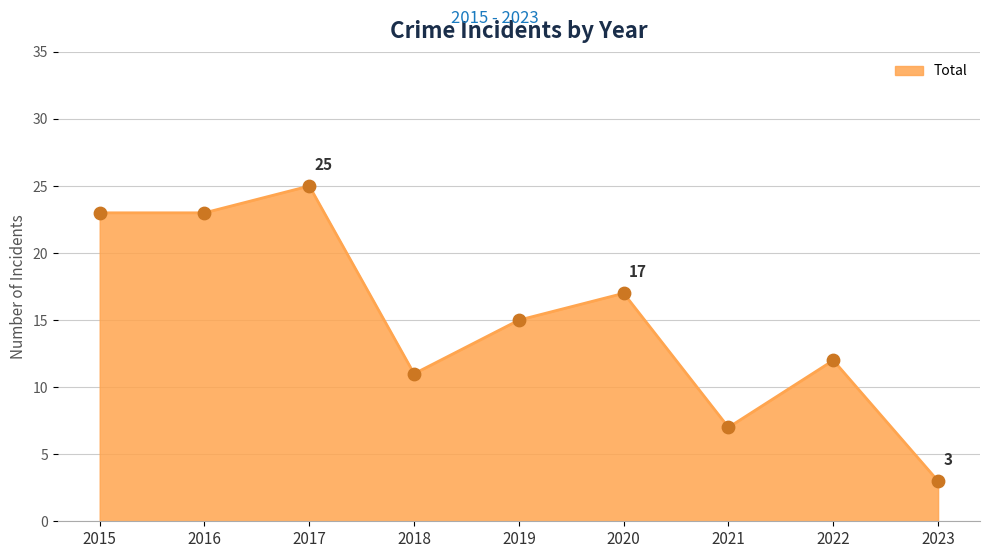

What is the ratio of the value at 2015 to the value at 2018?

2.1